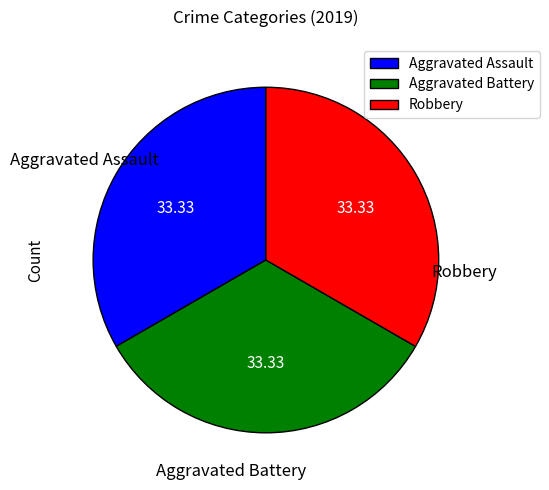

The Robbery slice represents 33% of the pie. True or false?

True